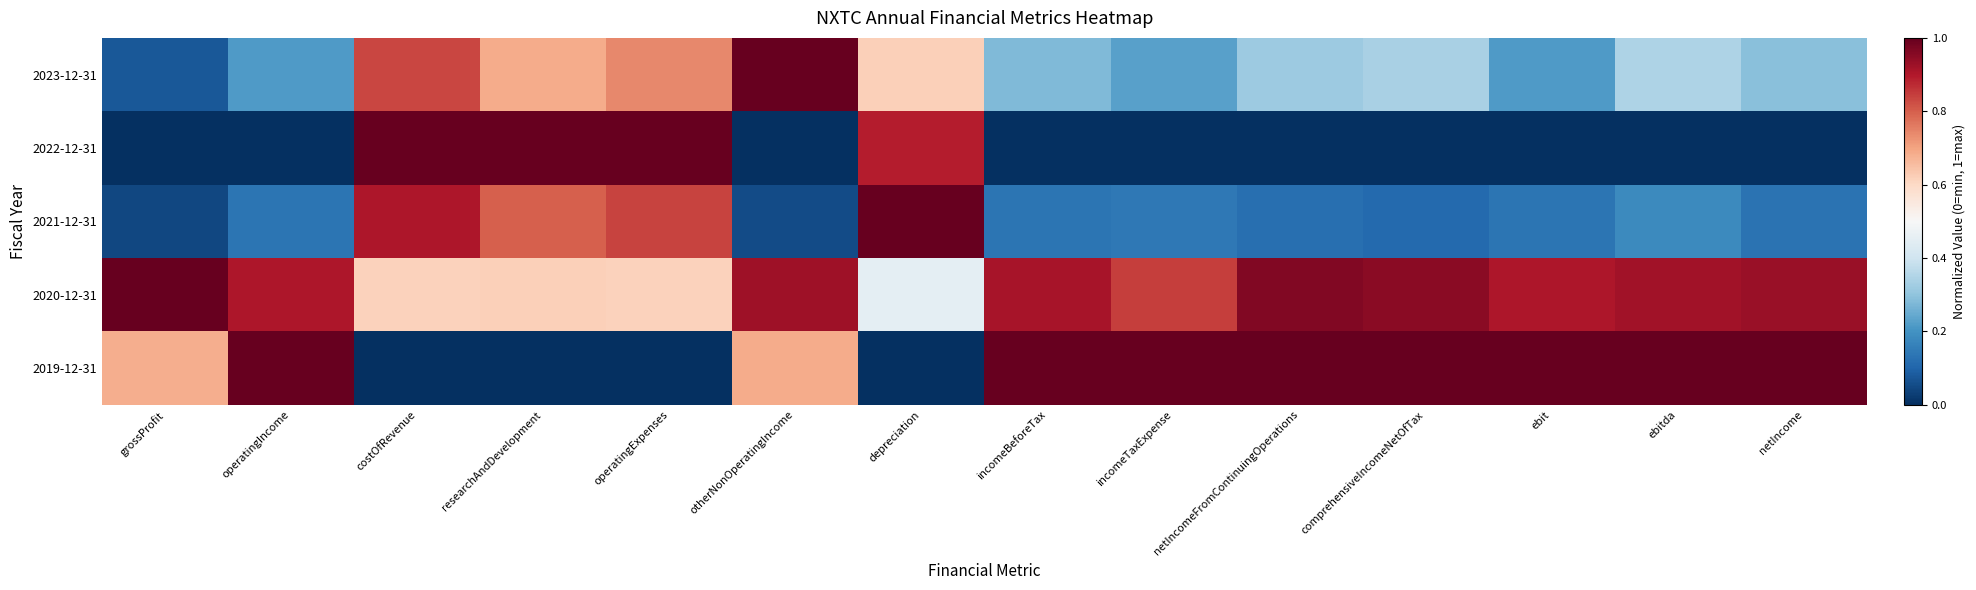

Reading left to right, transcribe all the data shown in this chart.

2023-12-31: grossProfit=0.1	operatingIncome=0.2	costOfRevenue=0.8	researchAndDevelopment=0.7	operatingExpenses=0.7	otherNonOperatingIncome=1.0	depreciation=0.6	incomeBeforeTax=0.3	incomeTaxExpense=0.2	netIncomeFromContinuingOperations=0.3	comprehensiveIncomeNetOfTax=0.3	ebit=0.2	ebitda=0.3	netIncome=0.3
2022-12-31: grossProfit=0.0	operatingIncome=0.0	costOfRevenue=1.0	researchAndDevelopment=1.0	operatingExpenses=1.0	otherNonOperatingIncome=0.0	depreciation=0.9	incomeBeforeTax=0.0	incomeTaxExpense=0.0	netIncomeFromContinuingOperations=0.0	comprehensiveIncomeNetOfTax=0.0	ebit=0.0	ebitda=0.0	netIncome=0.0
2021-12-31: grossProfit=0.0	operatingIncome=0.1	costOfRevenue=0.9	researchAndDevelopment=0.8	operatingExpenses=0.8	otherNonOperatingIncome=0.1	depreciation=1.0	incomeBeforeTax=0.1	incomeTaxExpense=0.1	netIncomeFromContinuingOperations=0.1	comprehensiveIncomeNetOfTax=0.1	ebit=0.1	ebitda=0.2	netIncome=0.1
2020-12-31: grossProfit=1.0	operatingIncome=0.9	costOfRevenue=0.6	researchAndDevelopment=0.6	operatingExpenses=0.6	otherNonOperatingIncome=0.9	depreciation=0.4	incomeBeforeTax=0.9	incomeTaxExpense=0.8	netIncomeFromContinuingOperations=1.0	comprehensiveIncomeNetOfTax=1.0	ebit=0.9	ebitda=0.9	netIncome=0.9
2019-12-31: grossProfit=0.7	operatingIncome=1.0	costOfRevenue=0.0	researchAndDevelopment=0.0	operatingExpenses=0.0	otherNonOperatingIncome=0.7	depreciation=0.0	incomeBeforeTax=1.0	incomeTaxExpense=1.0	netIncomeFromContinuingOperations=1.0	comprehensiveIncomeNetOfTax=1.0	ebit=1.0	ebitda=1.0	netIncome=1.0